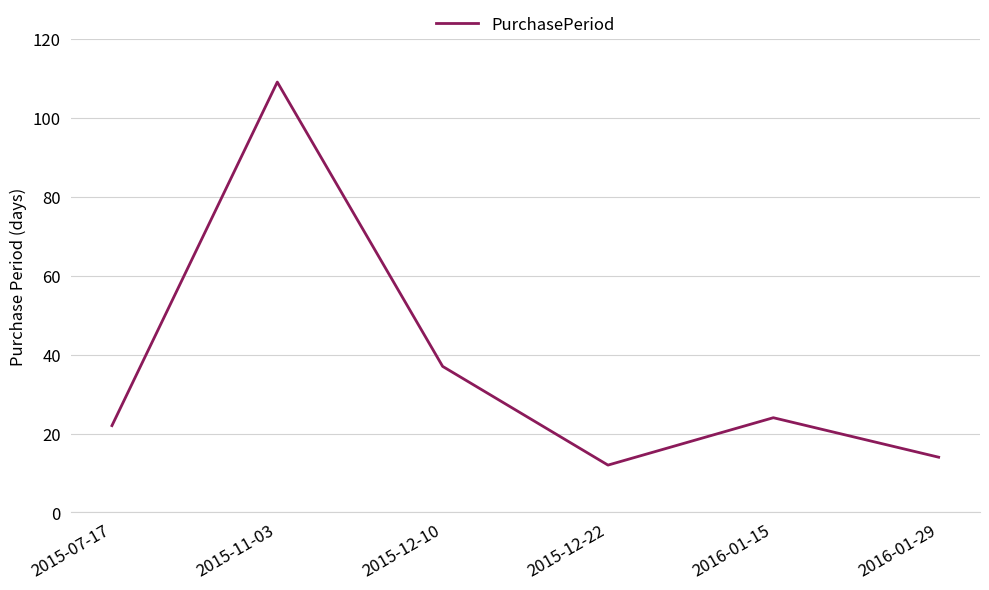

Where does the data first go above 24?

2015-11-03